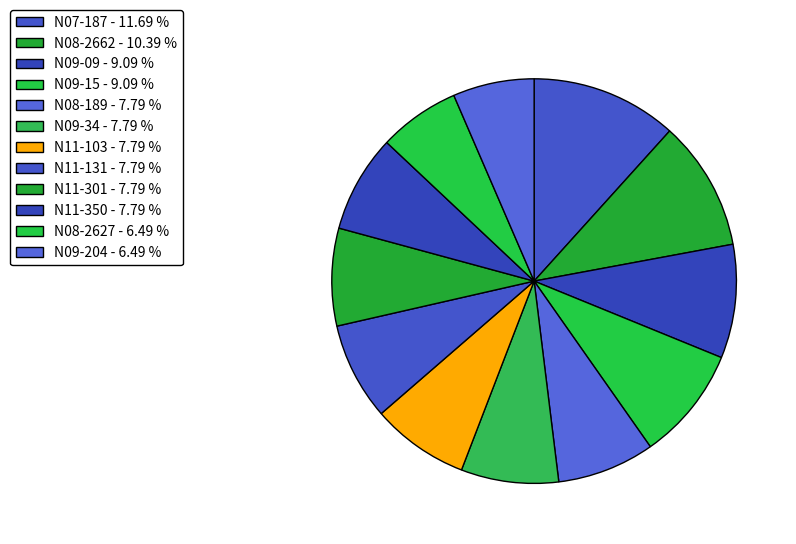

The N09-09 slice represents 1% of the pie. True or false?

False